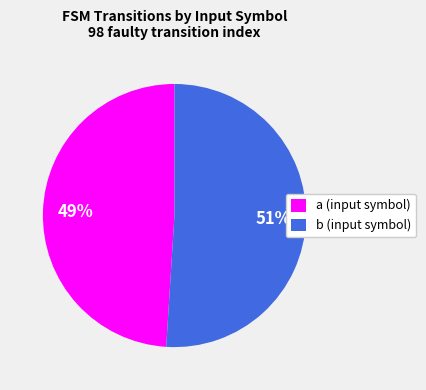

What is the ratio of the value at b to the value at a?

1.0